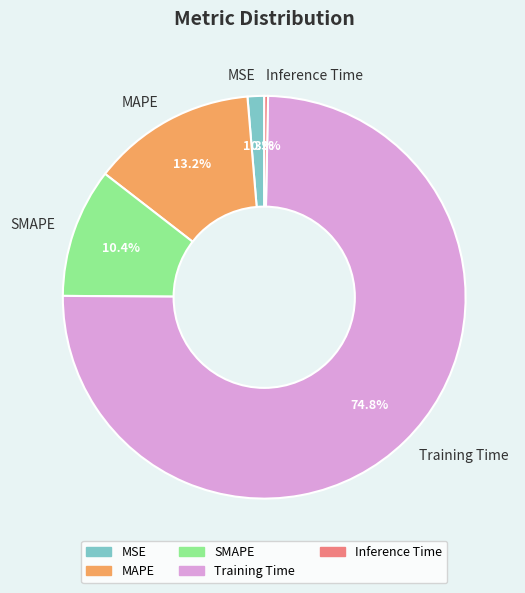

Count the number of slices in the pie.

5